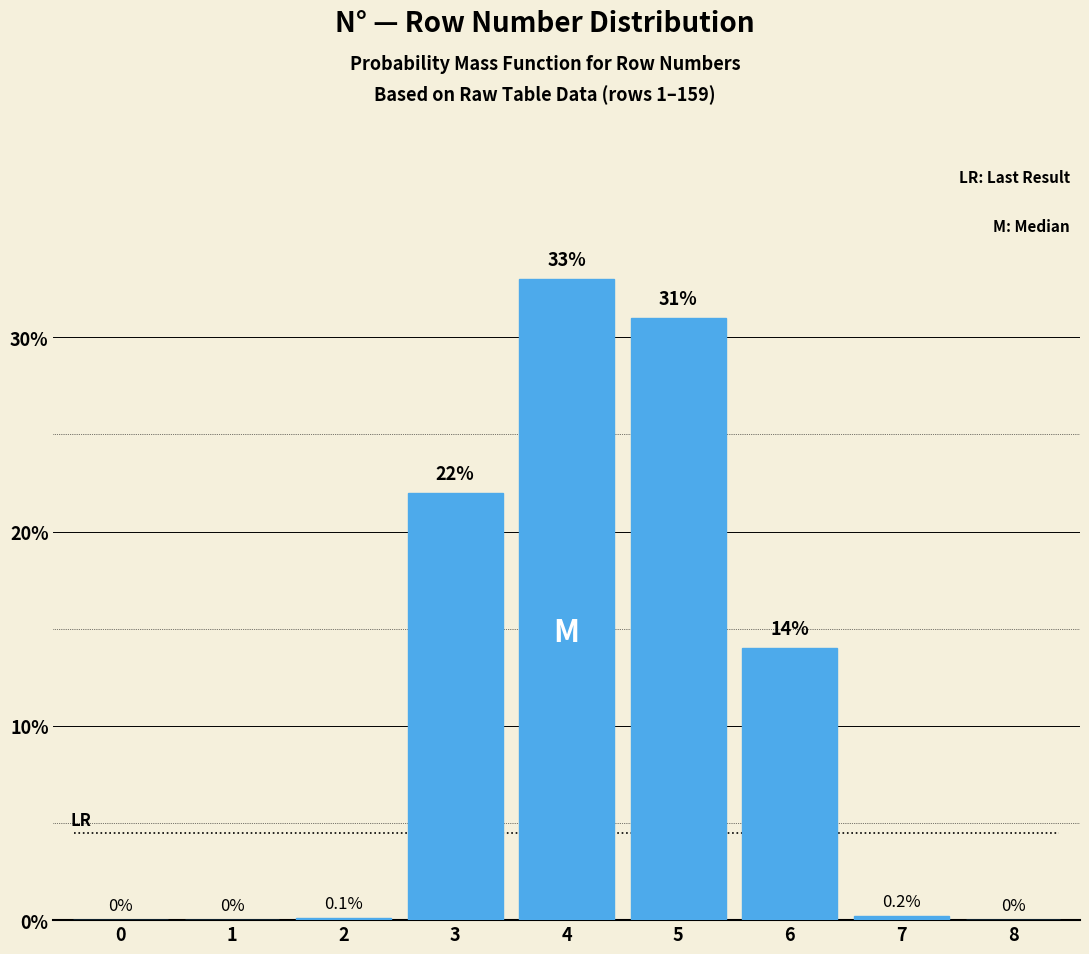

Are the bars horizontal?

No